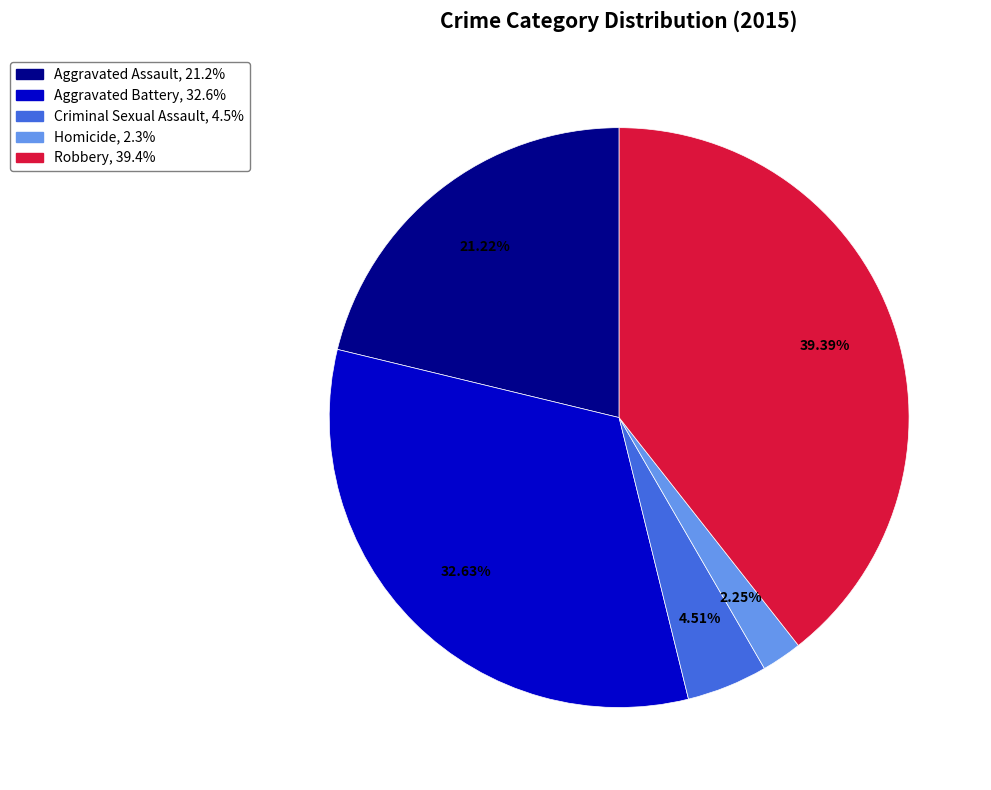

True or false: Robbery accounts for 39% of the total.

True